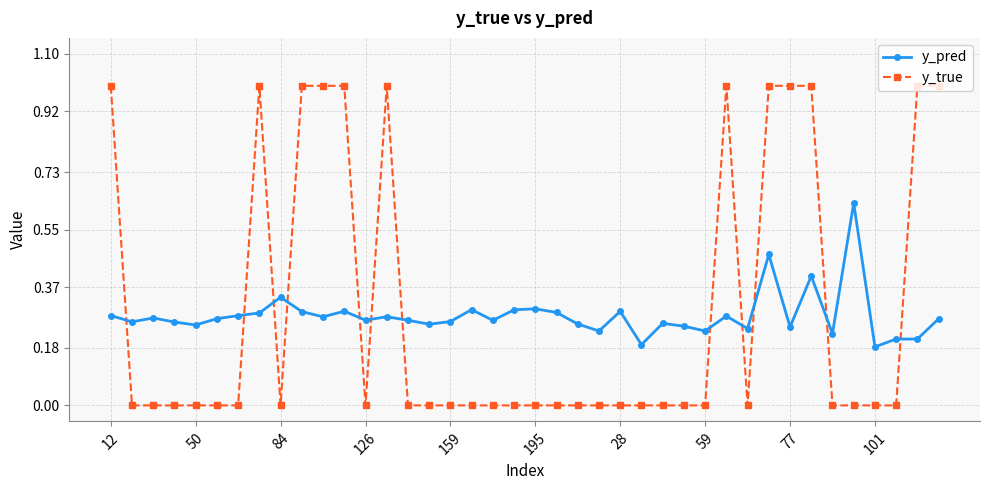

What is the difference between the second highest and minimum values in the y_true series?

1.0